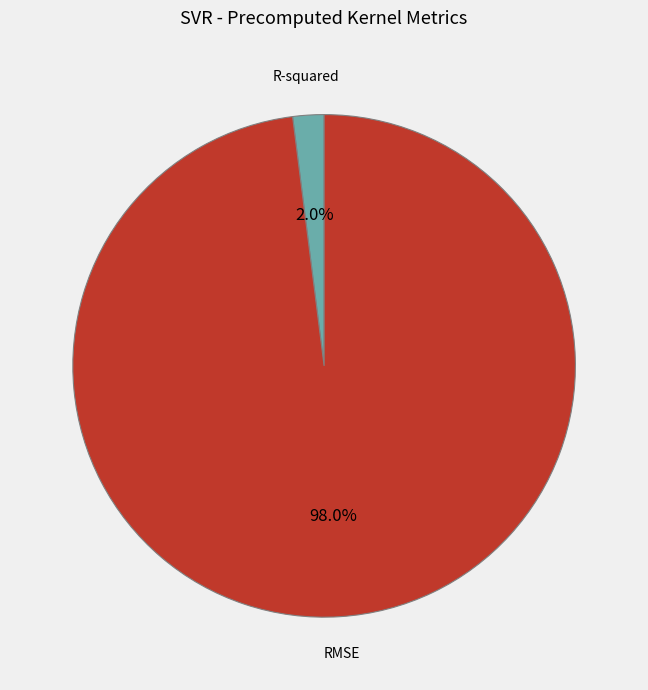

Combined, what portion of the pie is RMSE and R-squared?

100.0%